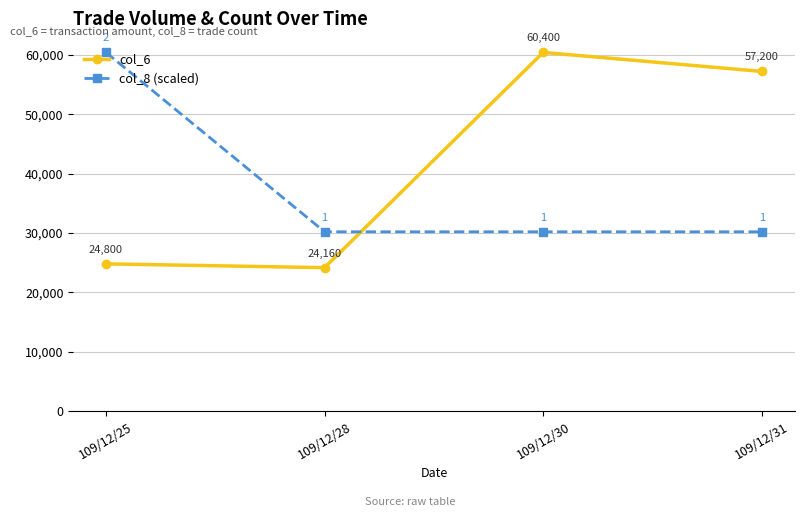

True or false: col_6 has a value of 76236 at 109/12/31.

False